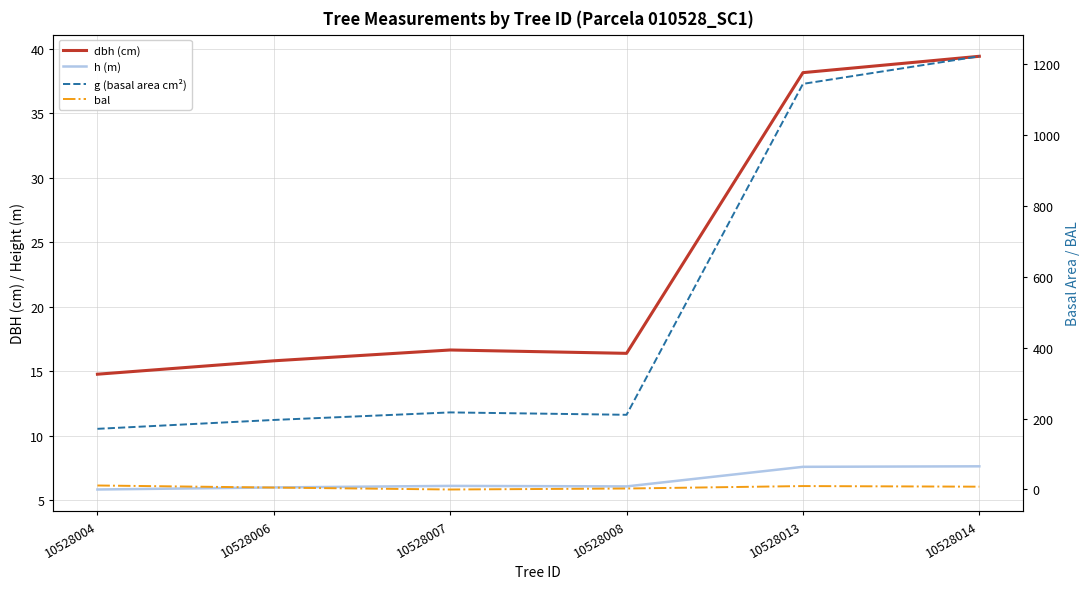

List the series in order of their peak value, lowest first.

h (m), bal, dbh (cm), g (basal area cm²)